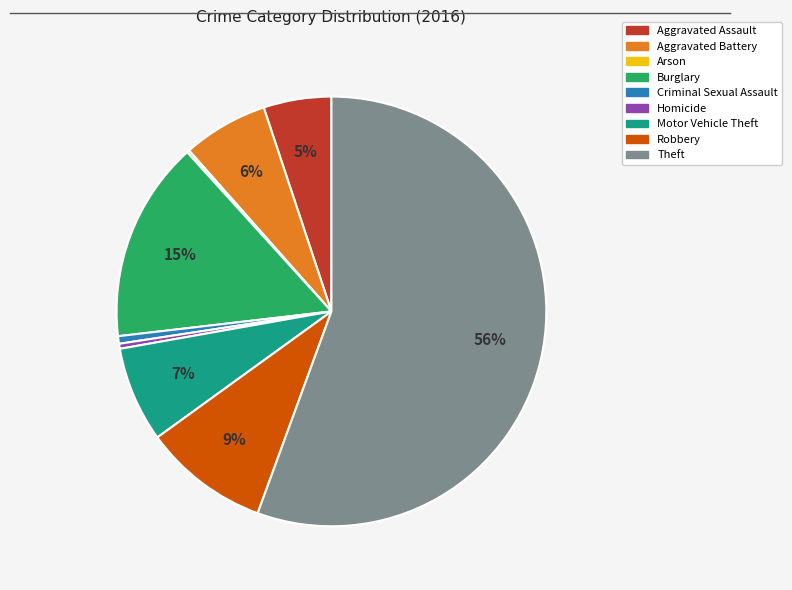

Approximately how many times larger is the value at Aggravated Battery compared to Burglary?

0.4